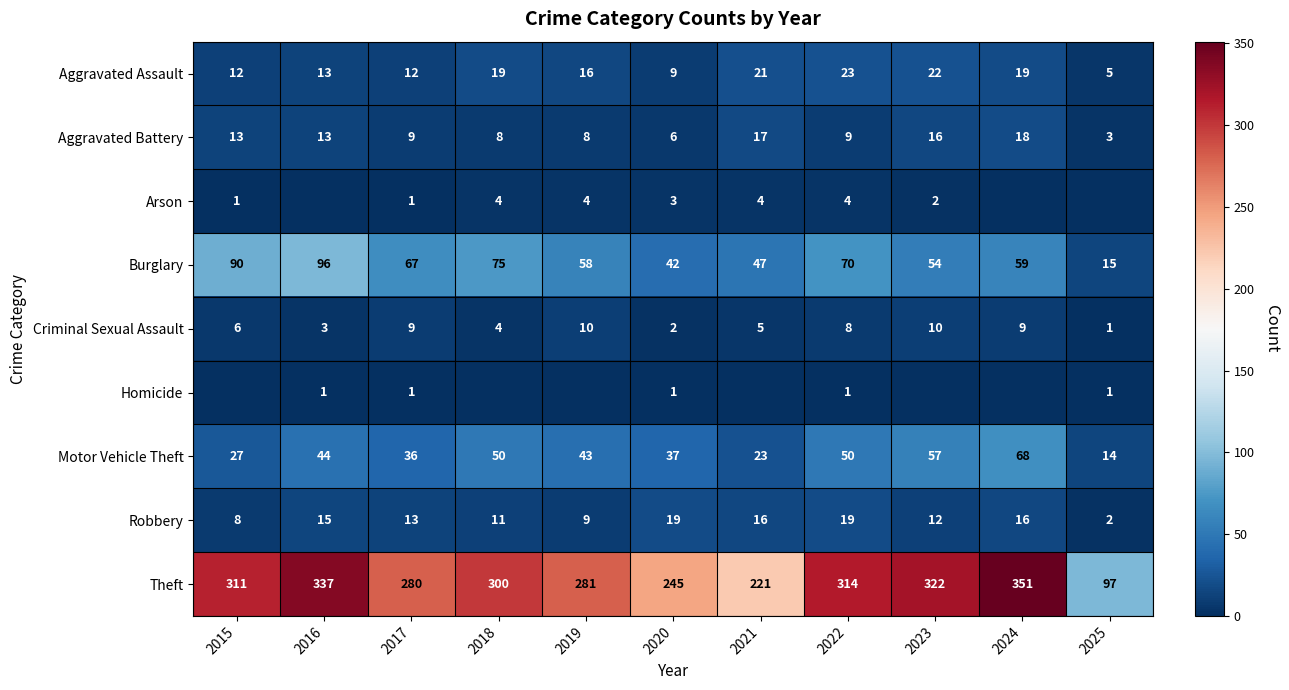

What is the sum of all Criminal Sexual Assault values?

67